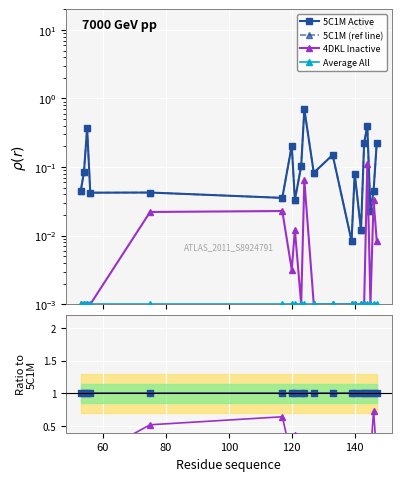

The 5C1M Active series shows 1.4 at 19. True or false?

False